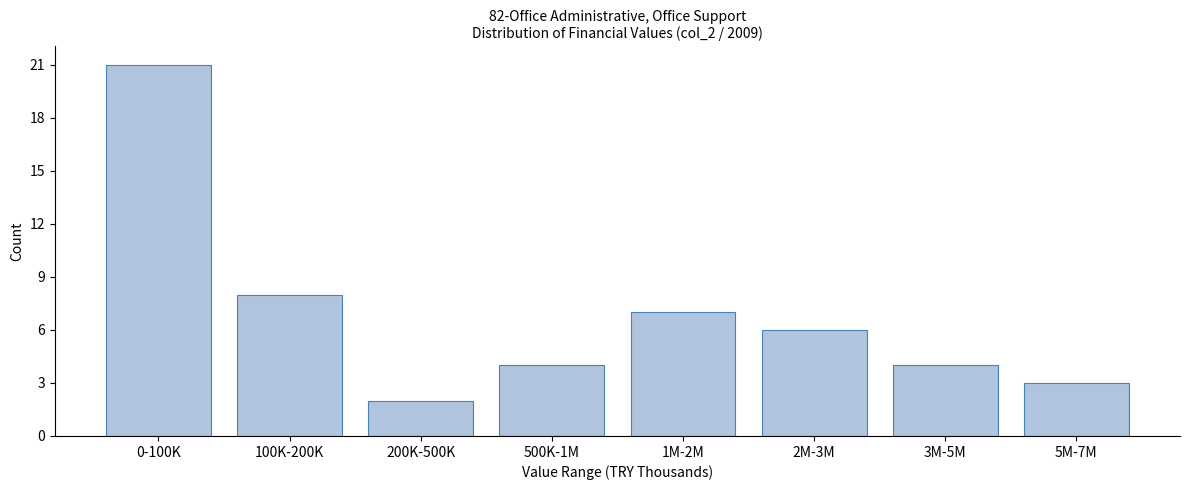

Reading left to right, extract all data points from this chart.

0-100K=21	100K-200K=8	200K-500K=2	500K-1M=4	1M-2M=7	2M-3M=6	3M-5M=4	5M-7M=3